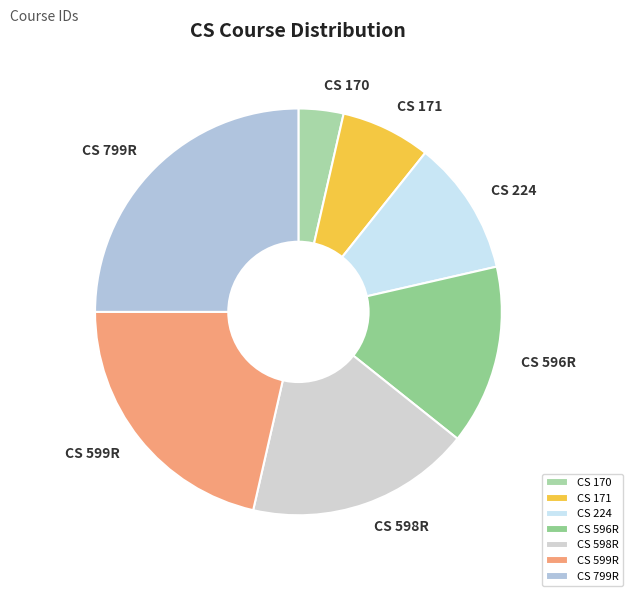

The CS 598R slice represents 23% of the pie. True or false?

False